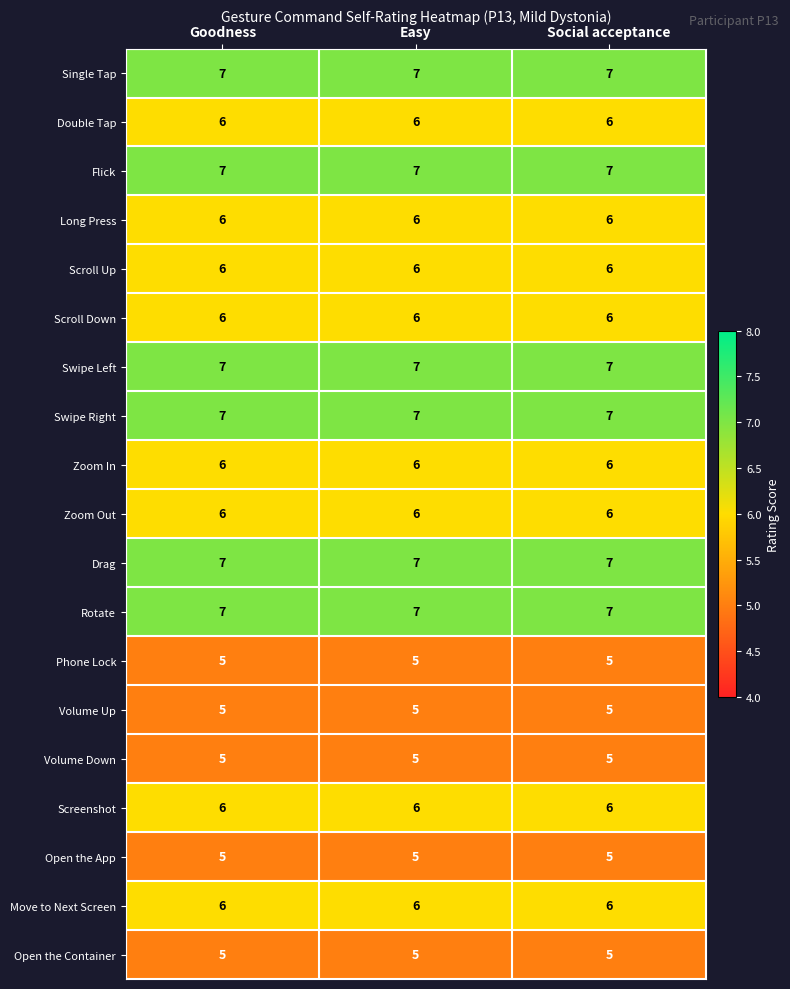

What is the sum of all Volume Up values?

15